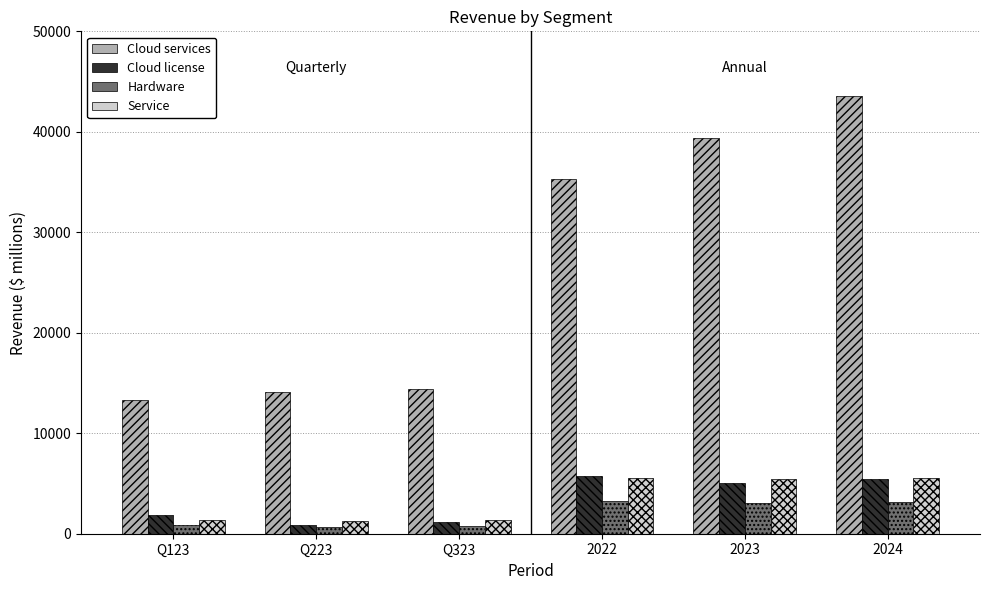

What is the highest value of the Cloud license series?

5779.0